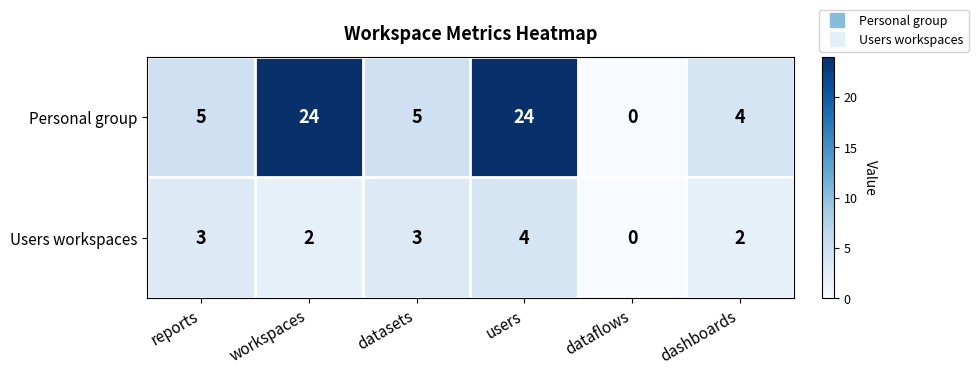

Which label corresponds to the smallest value in the chart?

dataflows